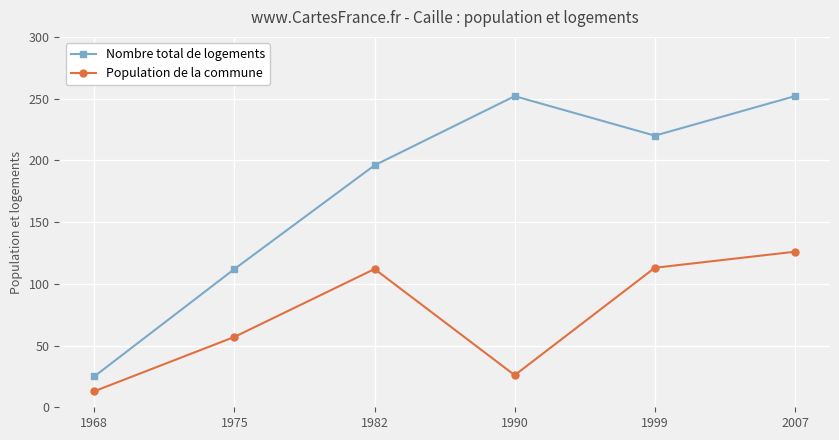

At how many categories does at least one series exceed 103?

5